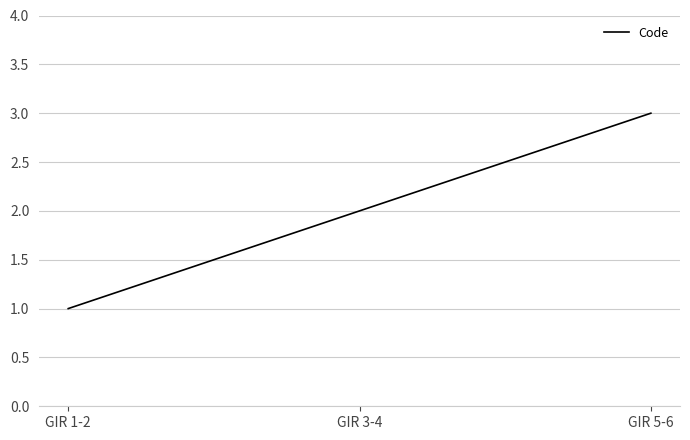

The value at GIR 3-4 is 0. True or false?

False